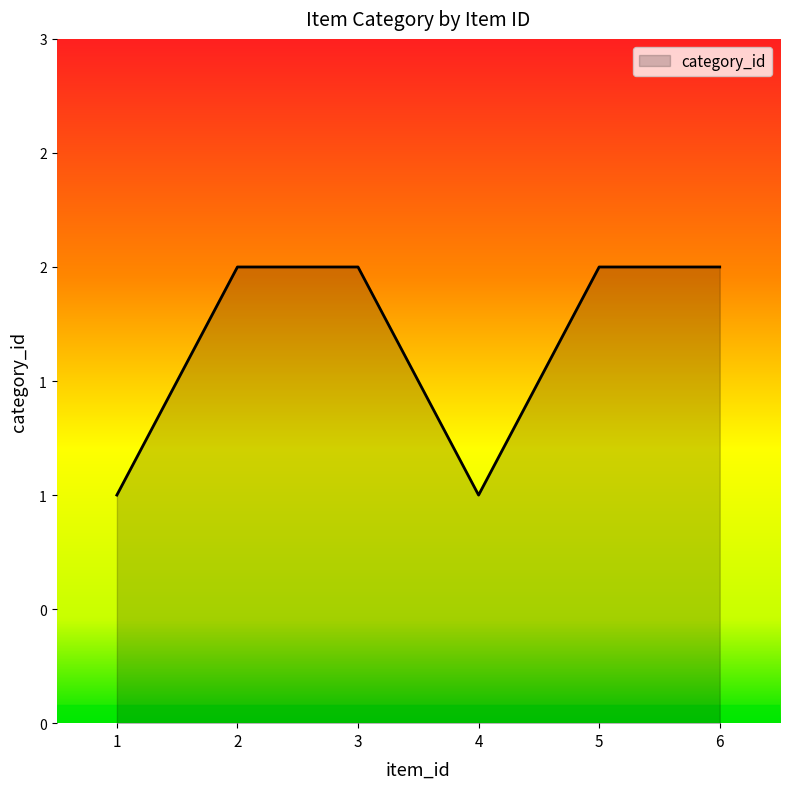

Rank the categories by value from highest to lowest.

2, 3, 5, 6, 1, 4